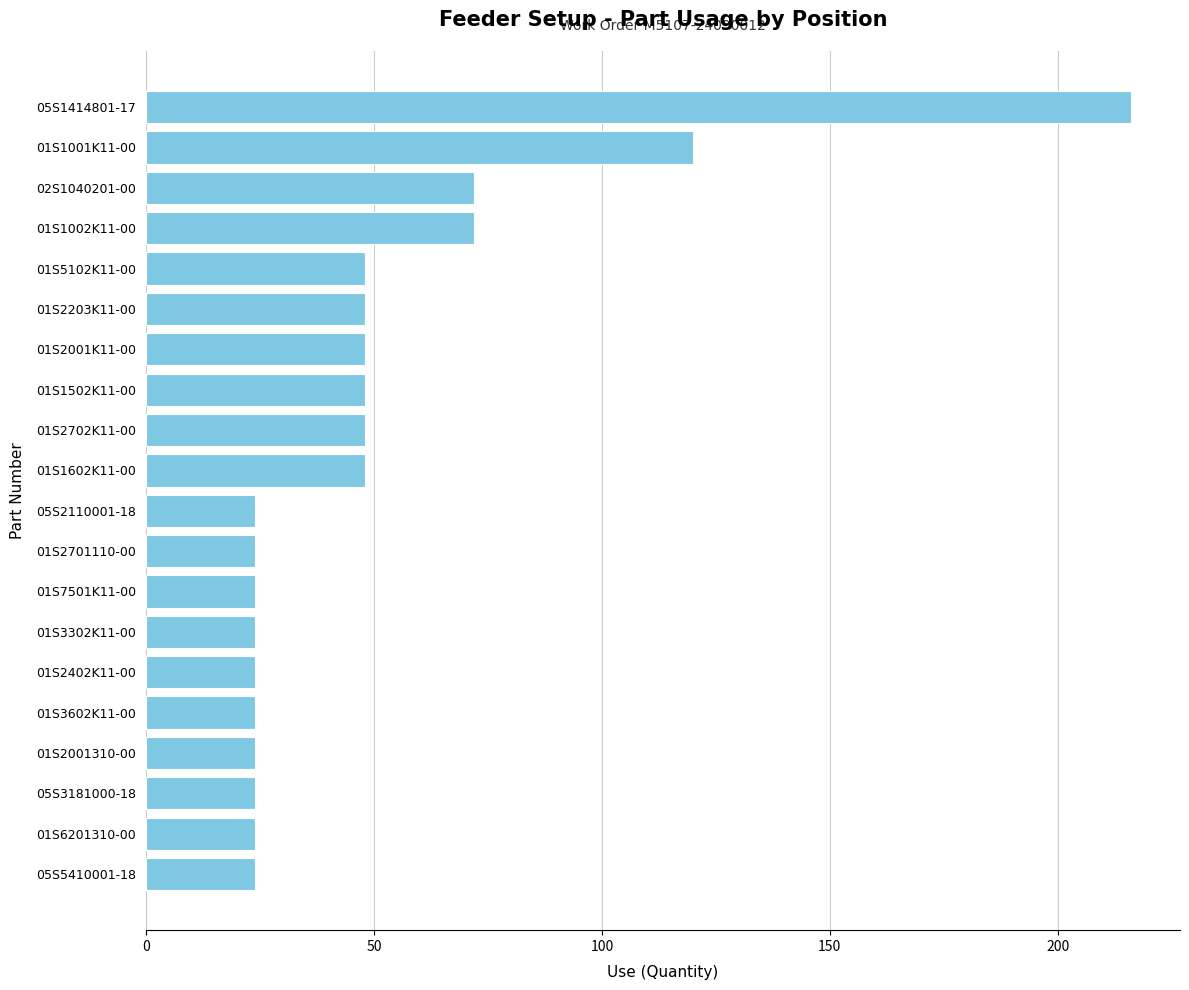

Reading bottom to top, transcribe all the data shown in this chart.

05S5410001-18=24	01S6201310-00=24	05S3181000-18=24	01S2001310-00=24	01S3602K11-00=24	01S2402K11-00=24	01S3302K11-00=24	01S7501K11-00=24	01S2701110-00=24	05S2110001-18=24	01S1602K11-00=48	01S2702K11-00=48	01S1502K11-00=48	01S2001K11-00=48	01S2203K11-00=48	01S5102K11-00=48	01S1002K11-00=72	02S1040201-00=72	01S1001K11-00=120	05S1414801-17=216